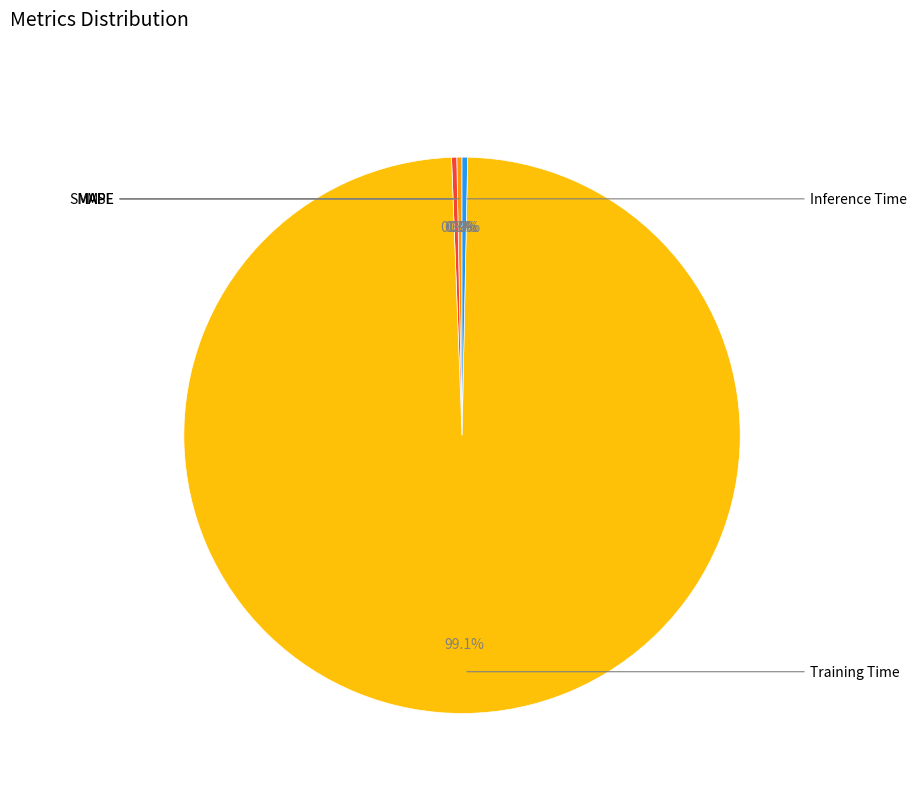

What is the largest slice in the pie chart?

Training Time